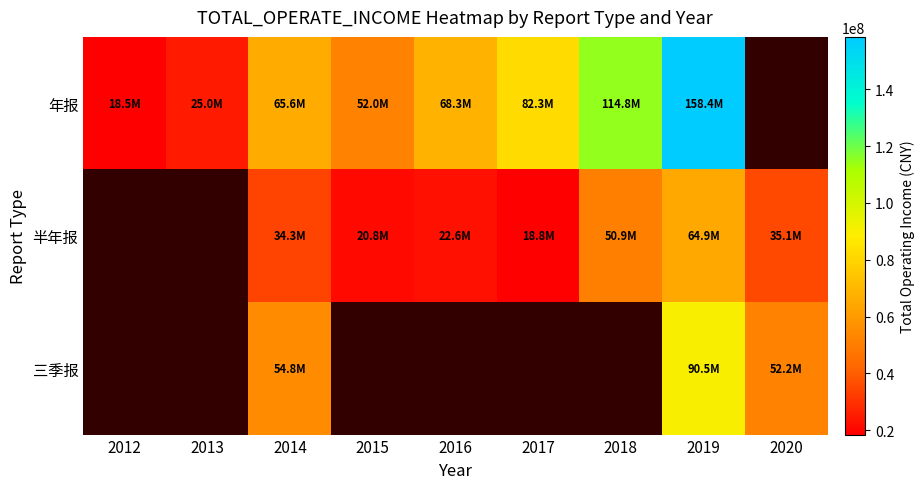

How many data points in 半年报 are above 22575442?

5